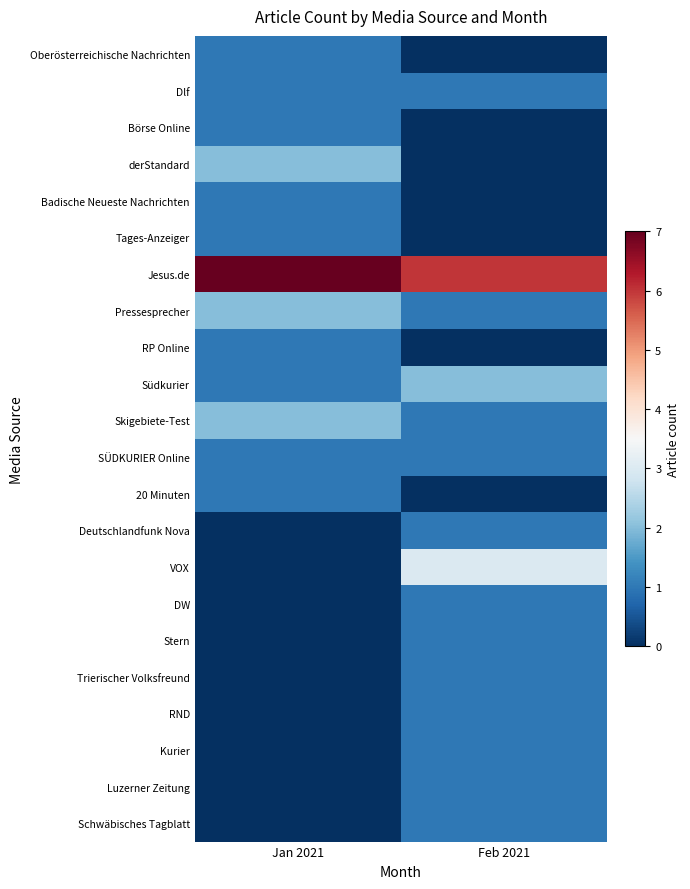

Which series has the widest spread of values?

VOX